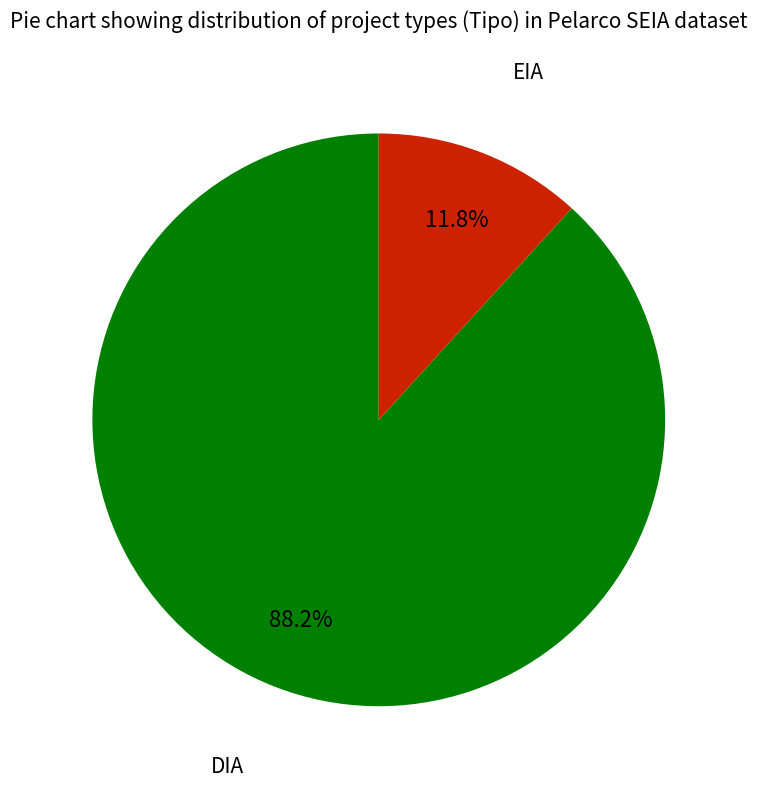

Is there any slice that represents more than half of the pie?

Yes